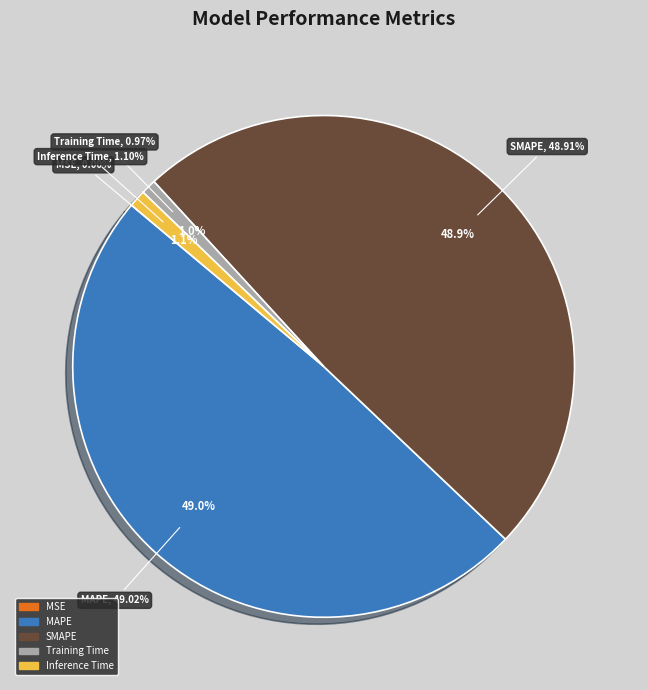

How many slices are in this pie chart?

5